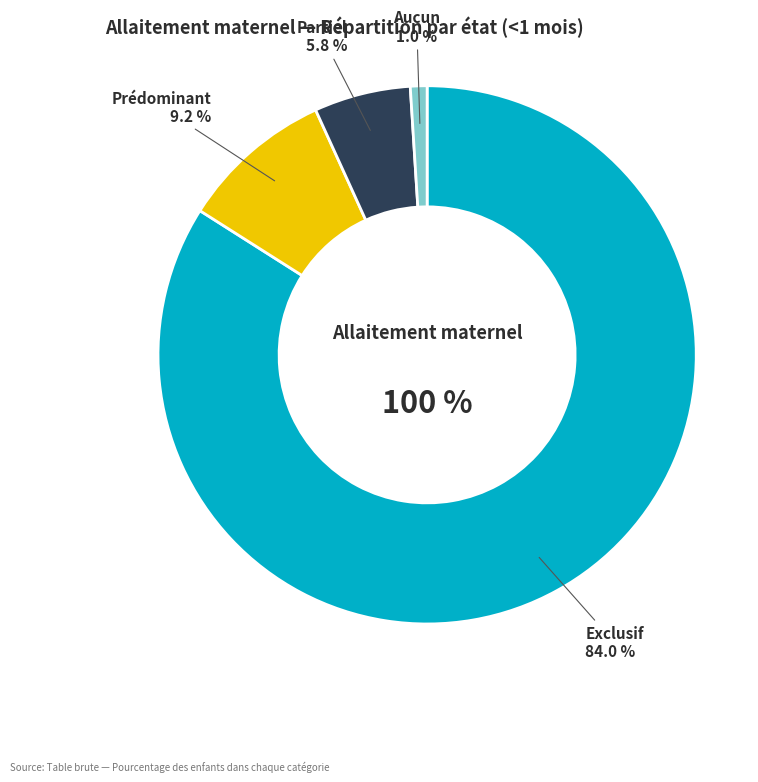

Which slice is the smallest?

Aucun